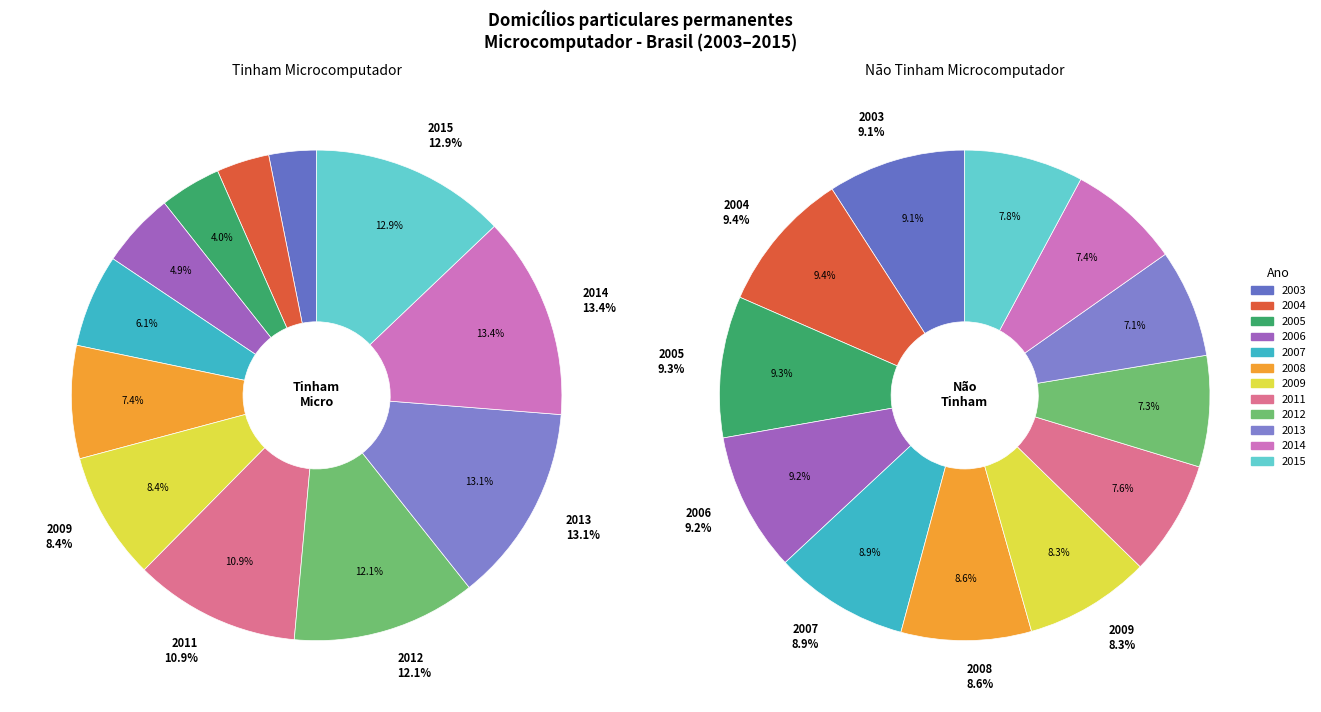

Is 2012 the majority of the pie?

No